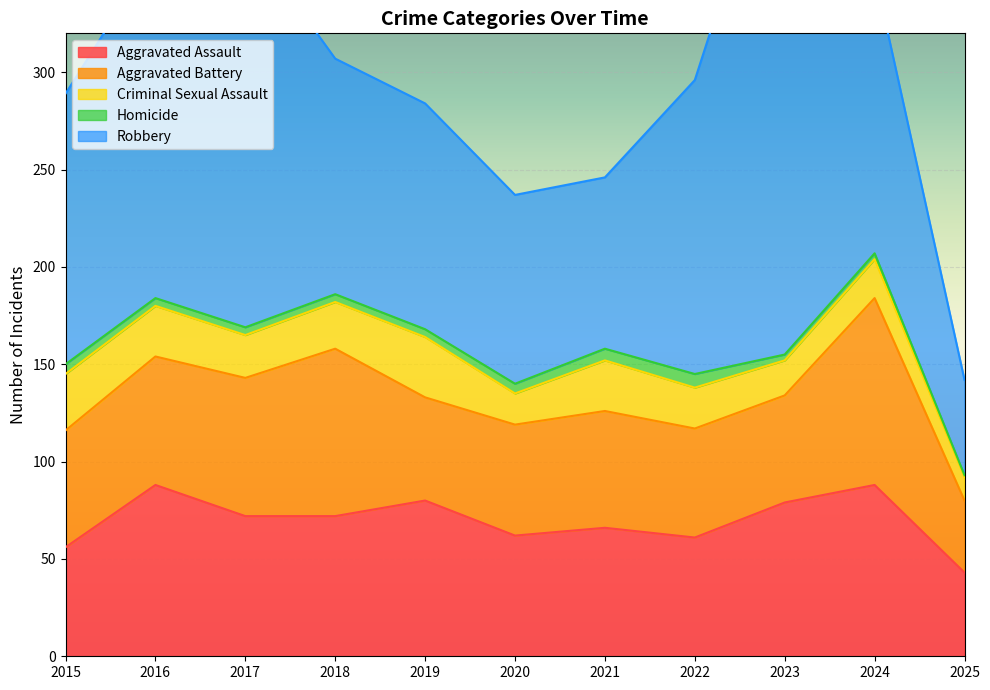

True or false: Criminal Sexual Assault and Aggravated Assault cross at least once.

False